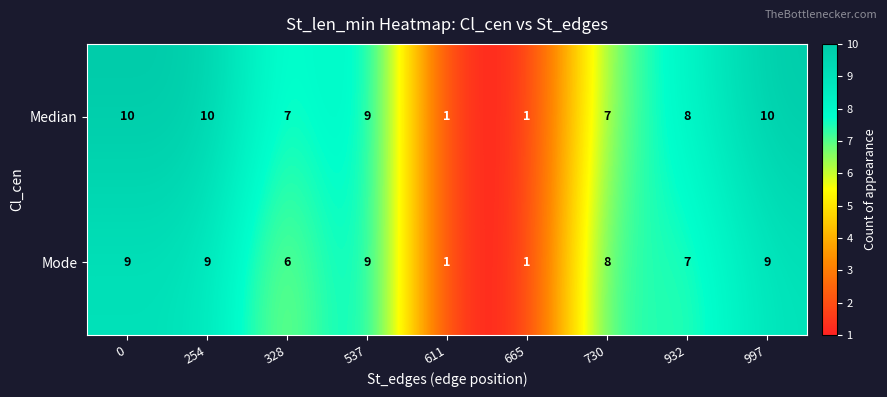

Which series has the widest spread of values?

Median